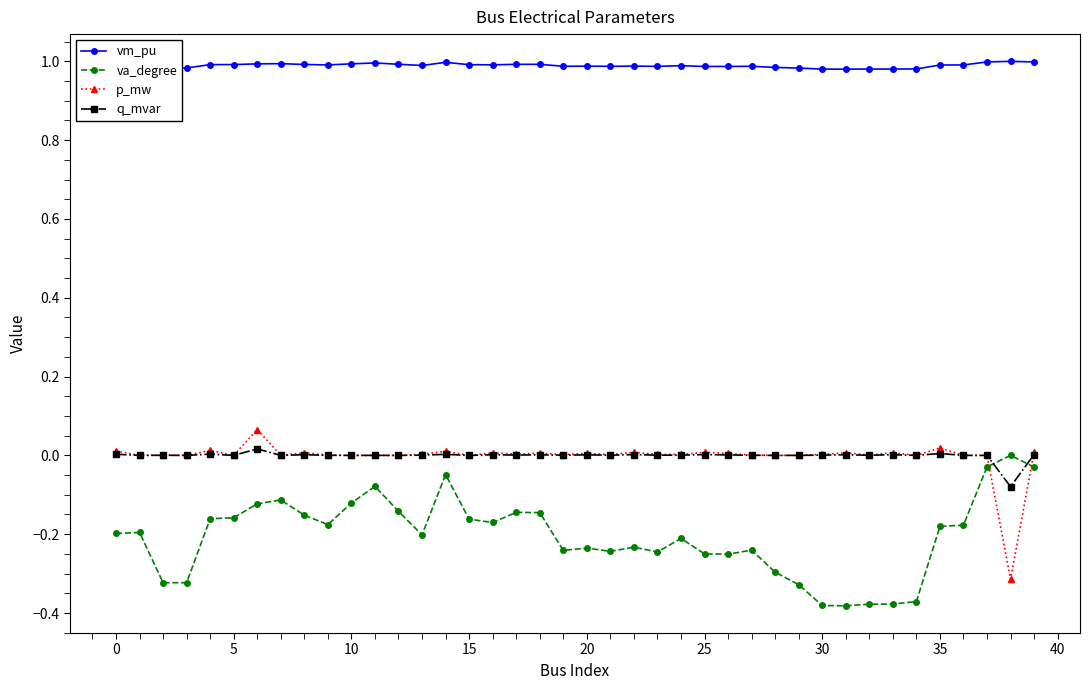

True or false: vm_pu and p_mw intersect in this chart.

False